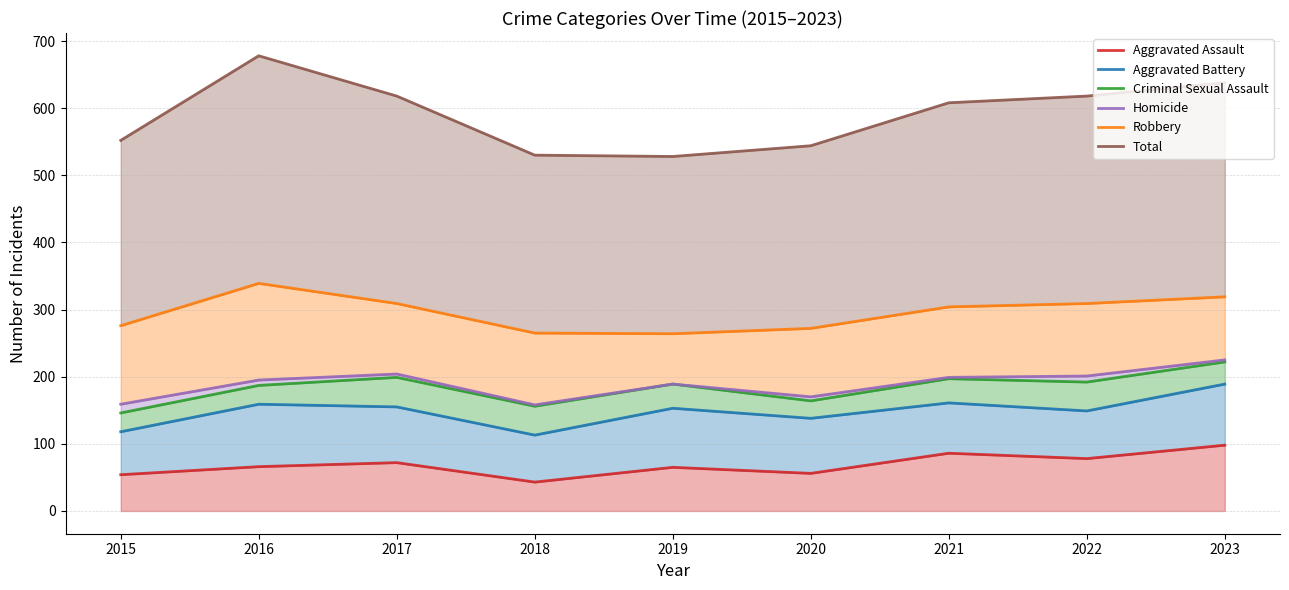

Reading right to left, list all the values displayed in this chart.

Aggravated Assault: 98	78	86	56	65	43	72	66	54
Aggravated Battery: 189	149	161	138	153	113	155	159	118
Criminal Sexual Assault: 222	192	197	164	189	156	199	187	146
Homicide: 225	201	199	170	189	158	204	195	159
Robbery: 319	309	304	272	264	265	309	339	276
Total: 638	618	608	544	528	530	618	678	552